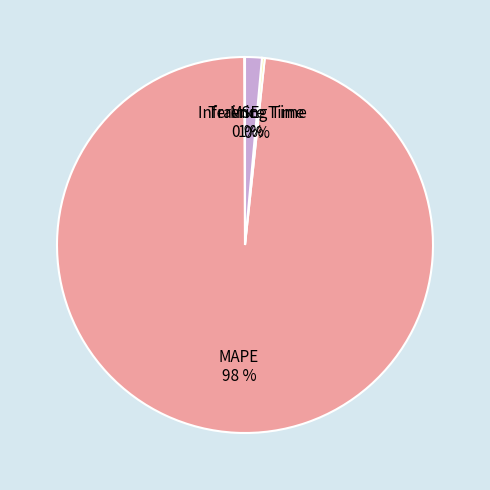

Which slice is the largest?

MAPE